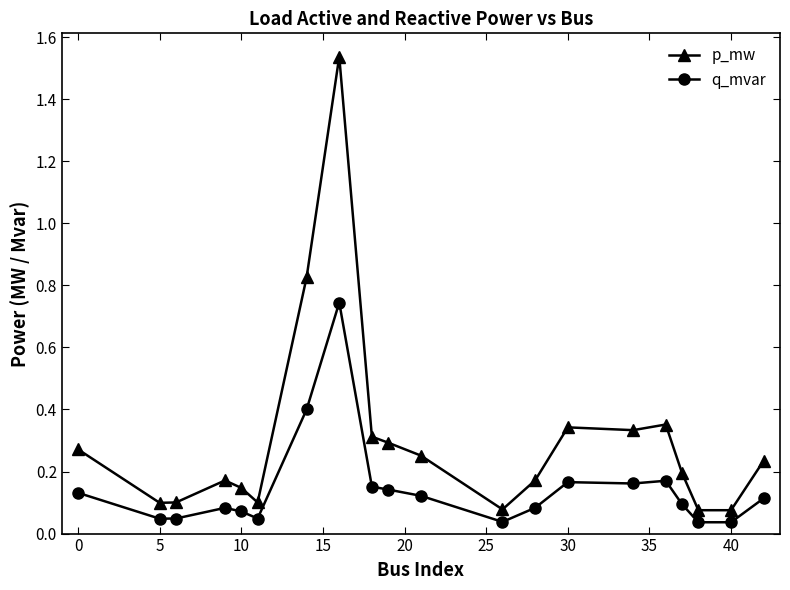

What is the sum of all p_mw values?

6.0